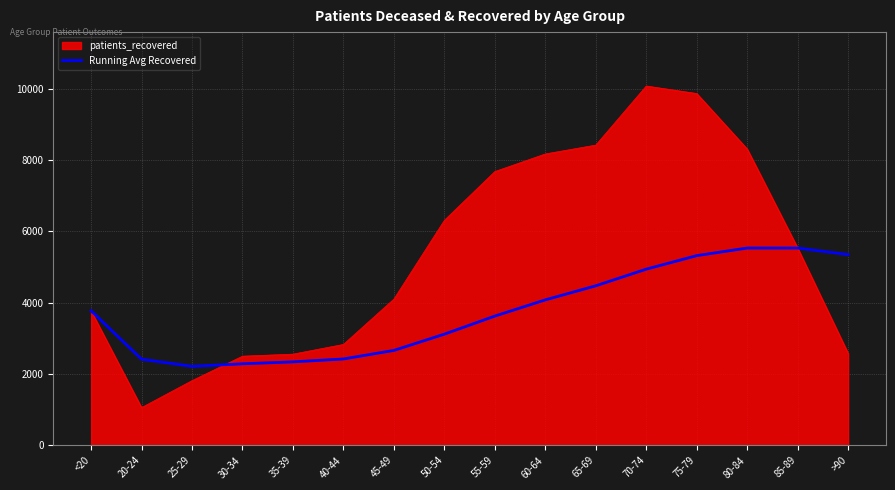

The value of Running Avg Recovered at <20 is 3770.0. True or false?

True